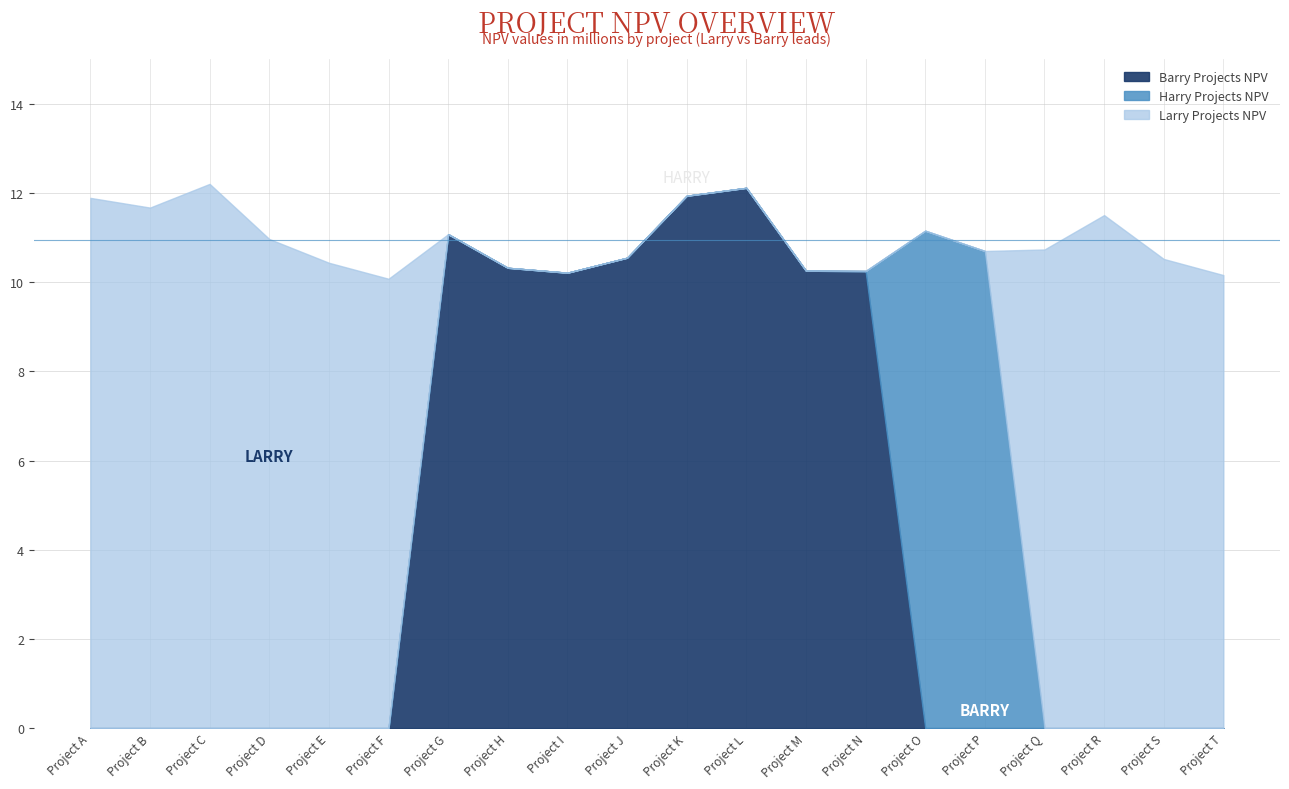

Is it true that Larry Projects NPV equals 10.2 at Project T?

True